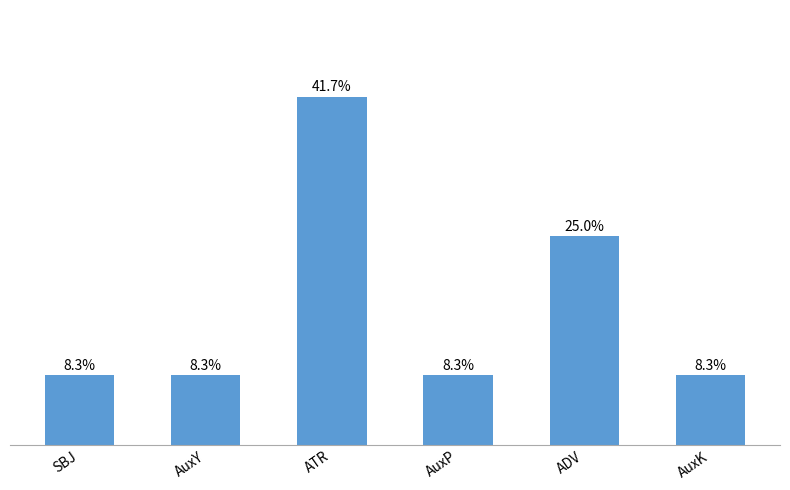

At which category does the chart reach its peak across all series?

ATR